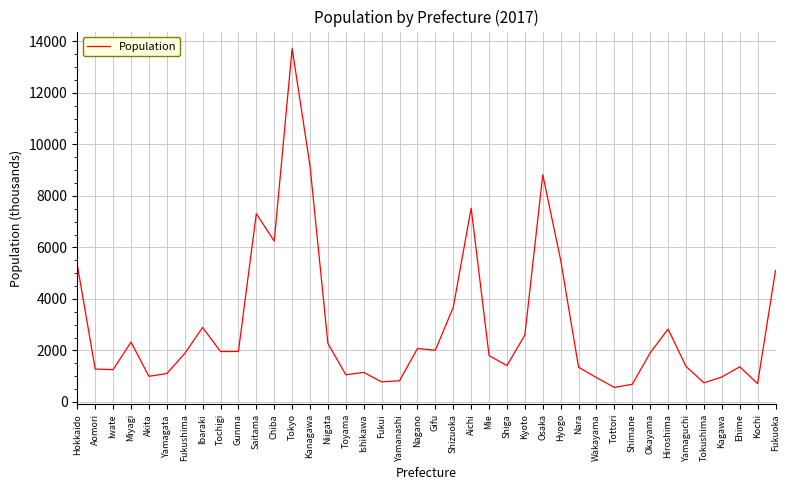

What is the maximum value shown in the chart?

13724